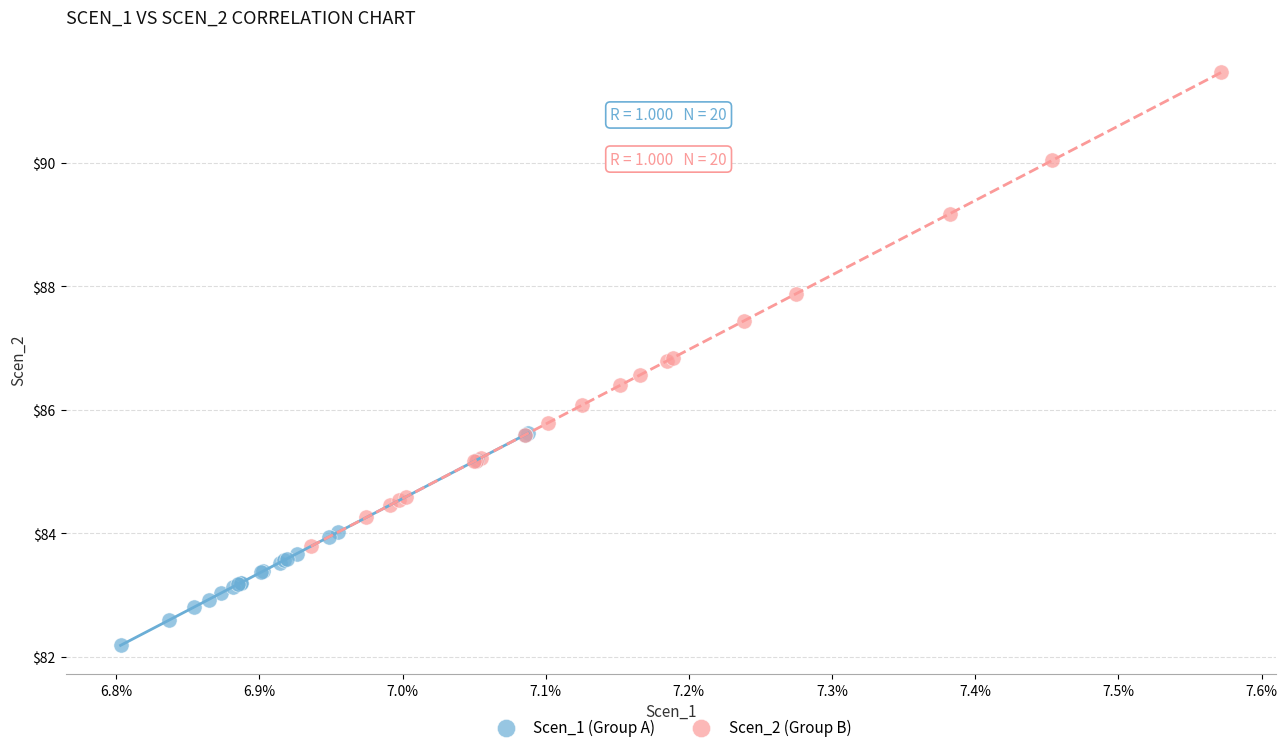

Which series has the widest spread of Y values?

Scen_2 (Group B)